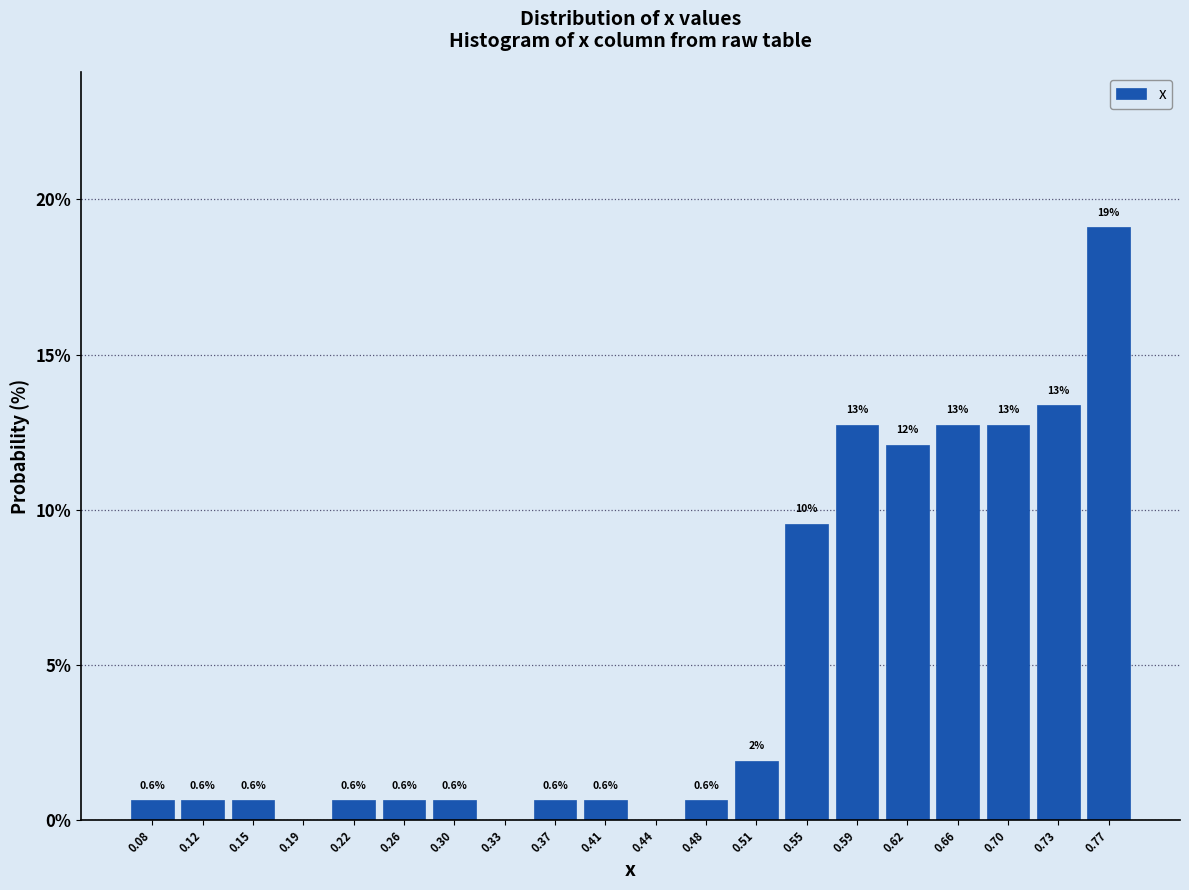

Which range on the x-axis has the tallest bar?

0.750 to 0.785